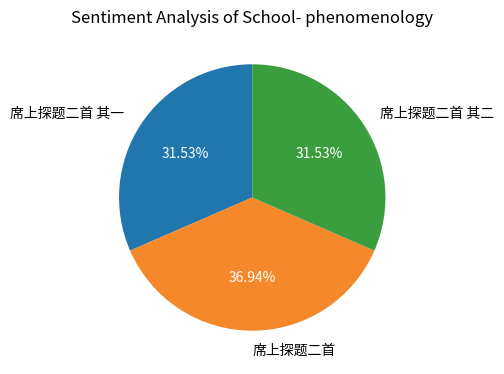

Which slice is the largest?

席上探题二首